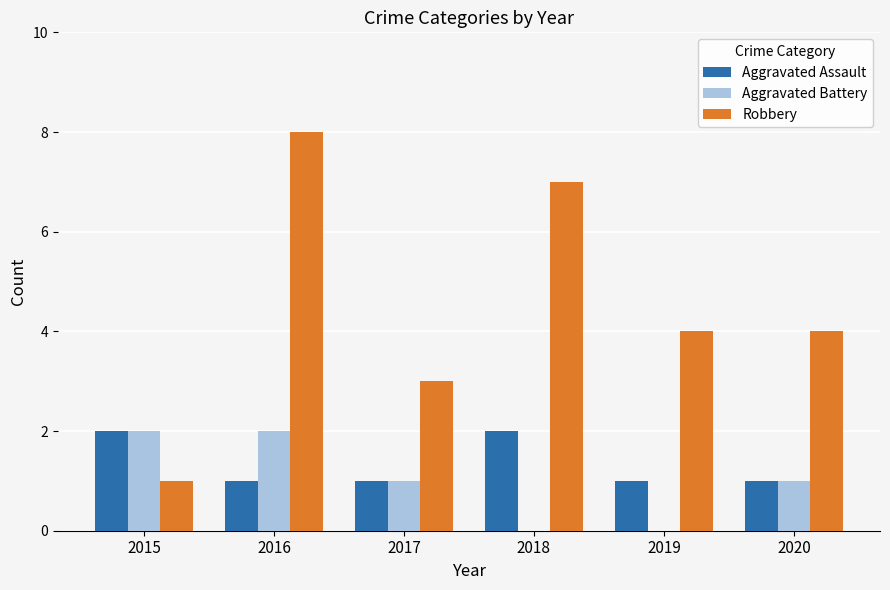

At which category is the sum across all series the highest?

2016